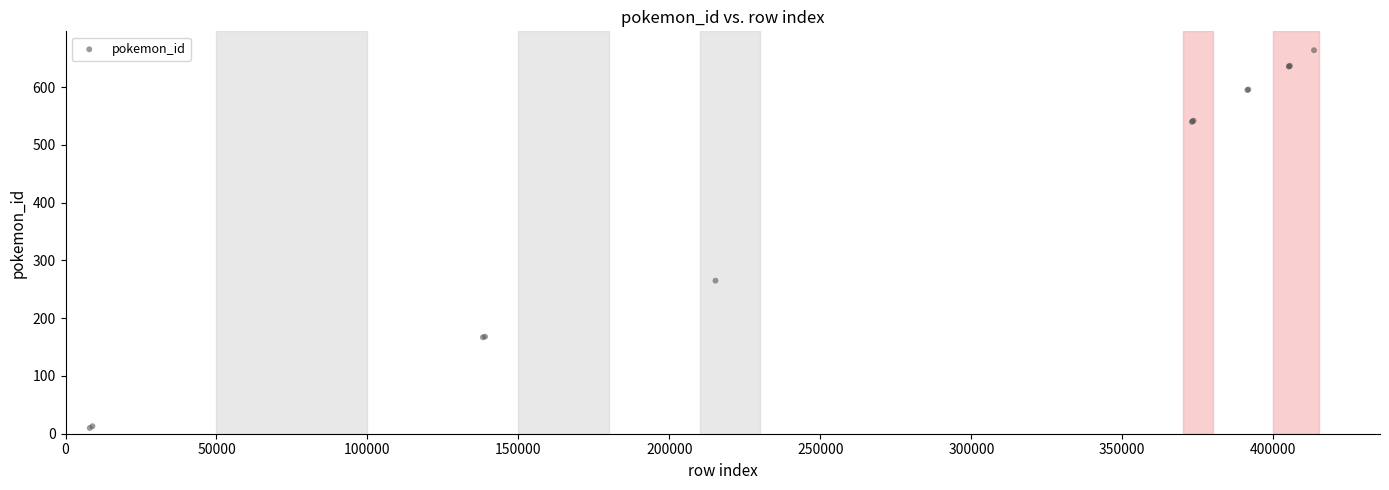

What Y value in the scatter plot is closest to 337?

265